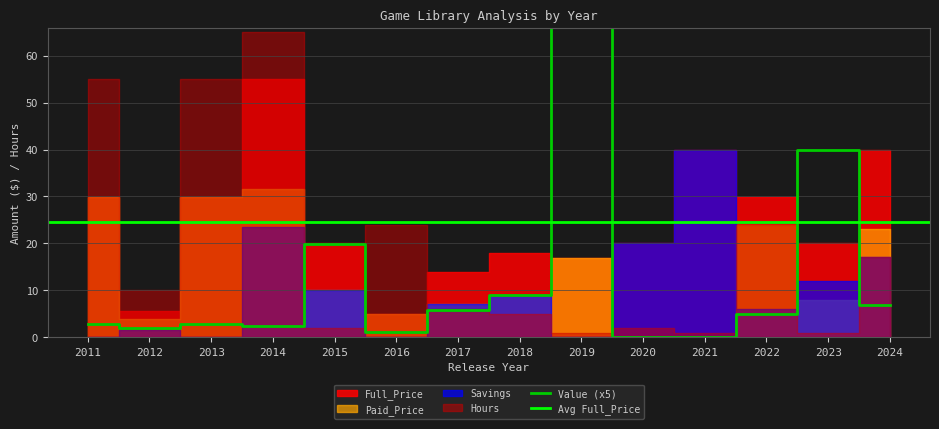

Which category has the lowest value in the Savings series?

2011